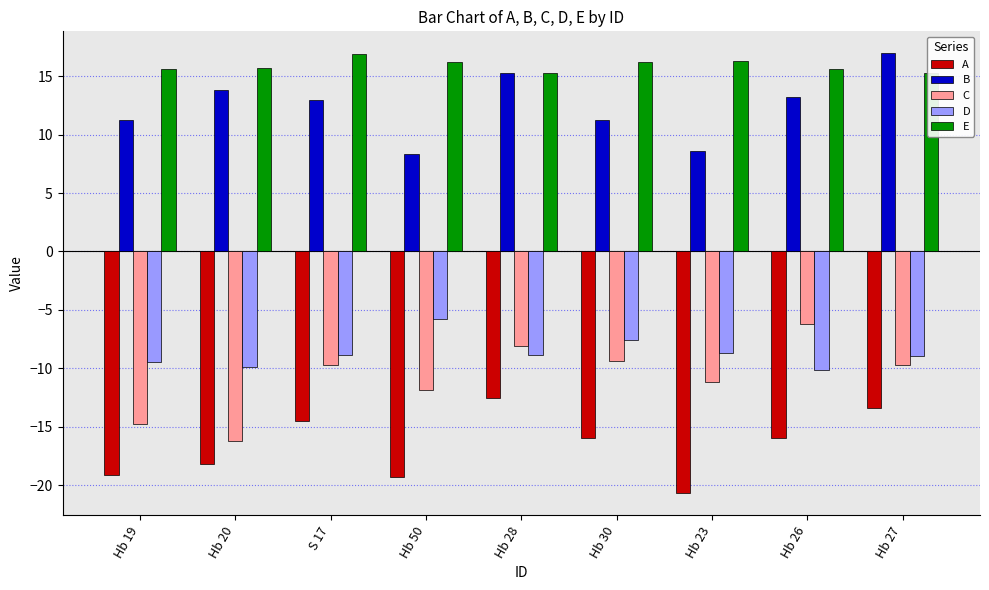

What is the difference between the highest and lowest values at Hb 50?

35.5